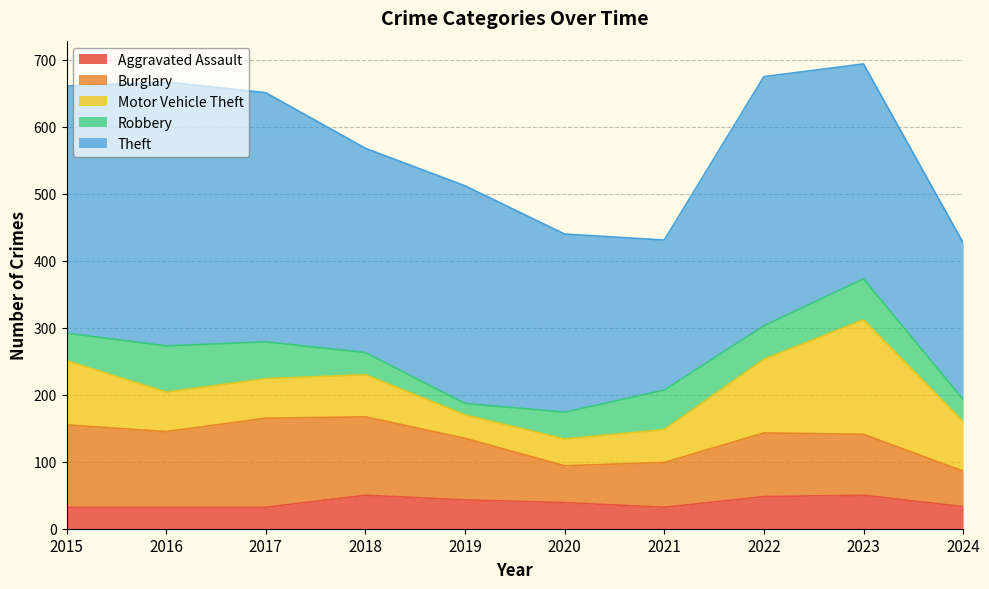

At which category does Burglary reach its first local peak?

2017